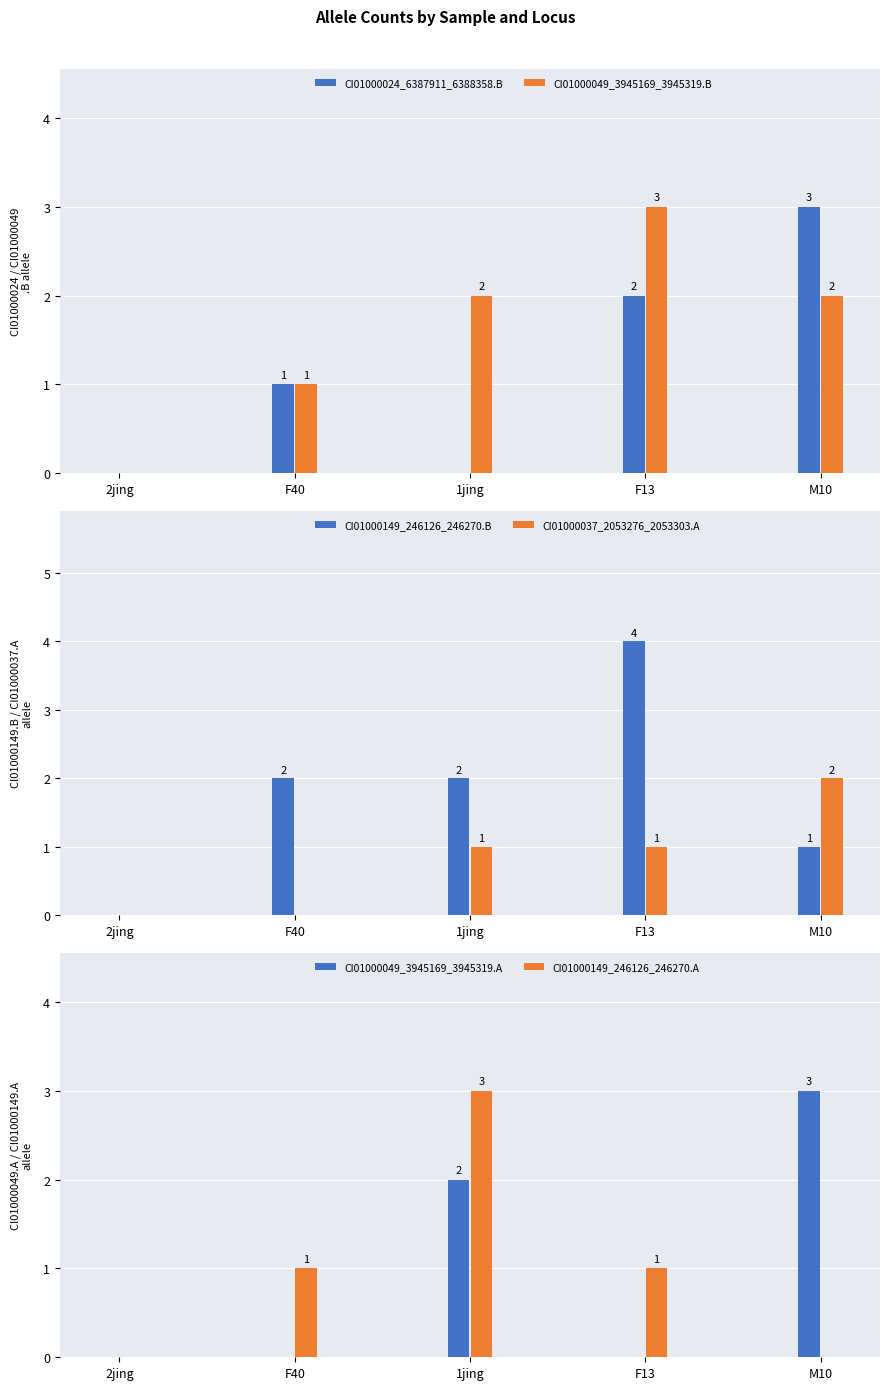

How many groups of bars are there?

5